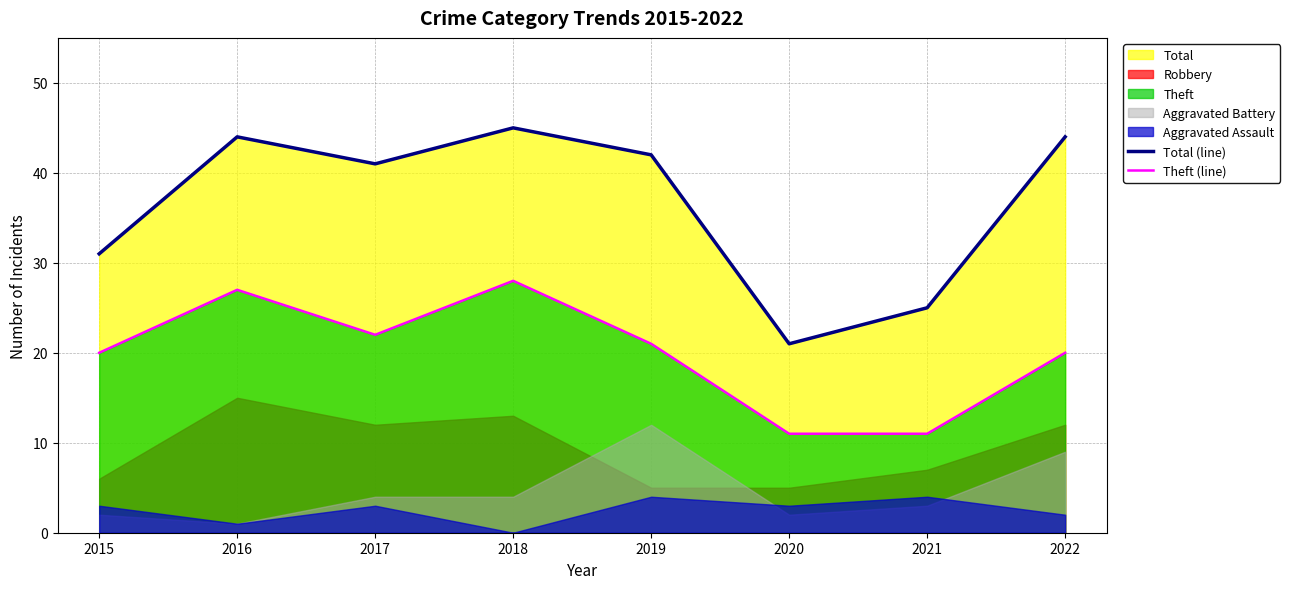

True or false: Theft (line) and Total (line) cross at least once.

False